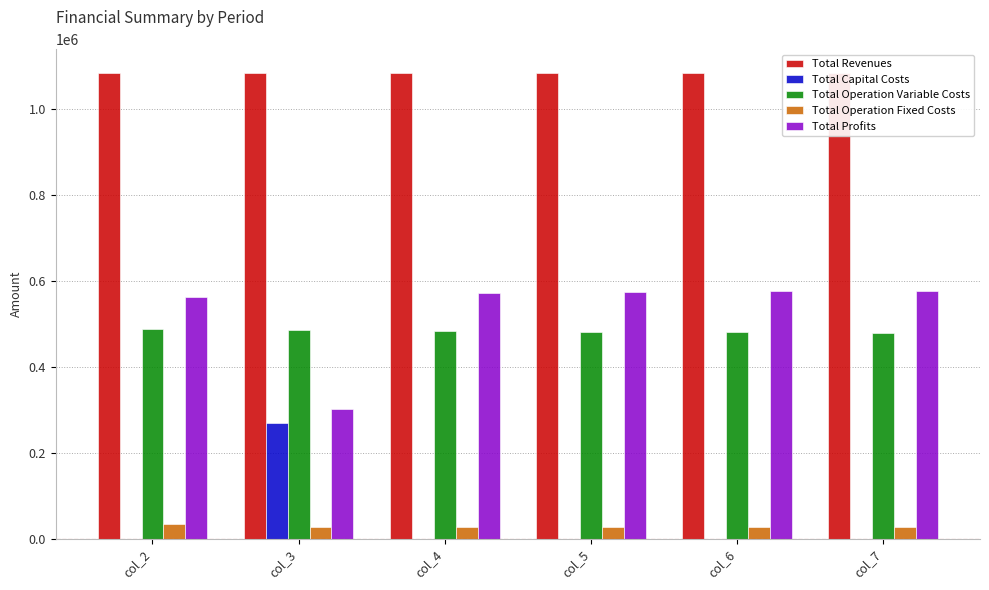

Reading left to right, extract all data points from this chart.

Total Revenues: col_2=1083619.3	col_3=1083619.3	col_4=1083619.3	col_5=1083619.3	col_6=1083619.3	col_7=1083619.3
Total Capital Costs: col_2=0.0	col_3=268800.0	col_4=0.0	col_5=0.0	col_6=0.0	col_7=0.0
Total Operation Variable Costs: col_2=487300.4	col_3=485484.6	col_4=483666.2	col_5=481845.4	col_6=480022.1	col_7=478196.2
Total Operation Fixed Costs: col_2=33627.6	col_3=28247.2	col_4=28247.2	col_5=28247.2	col_6=28247.2	col_7=28247.2
Total Profits: col_2=562691.3	col_3=301087.6	col_4=571705.9	col_5=573526.7	col_6=575350.1	col_7=577176.0